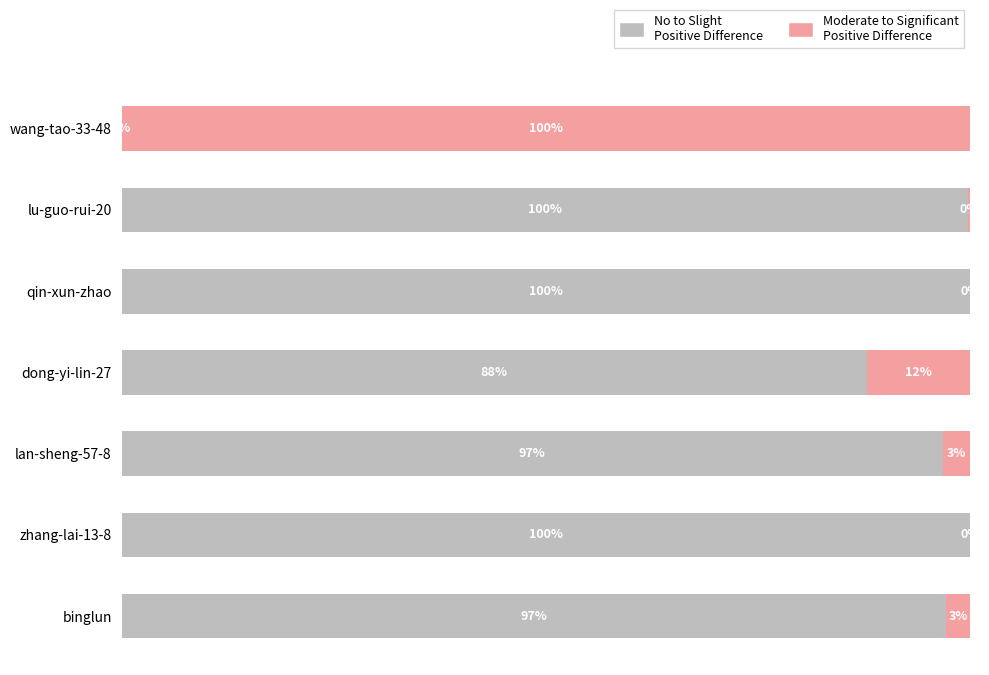

What are all the series names shown in the legend?

No to Slight Positive Difference, Moderate to Significant Positive Difference